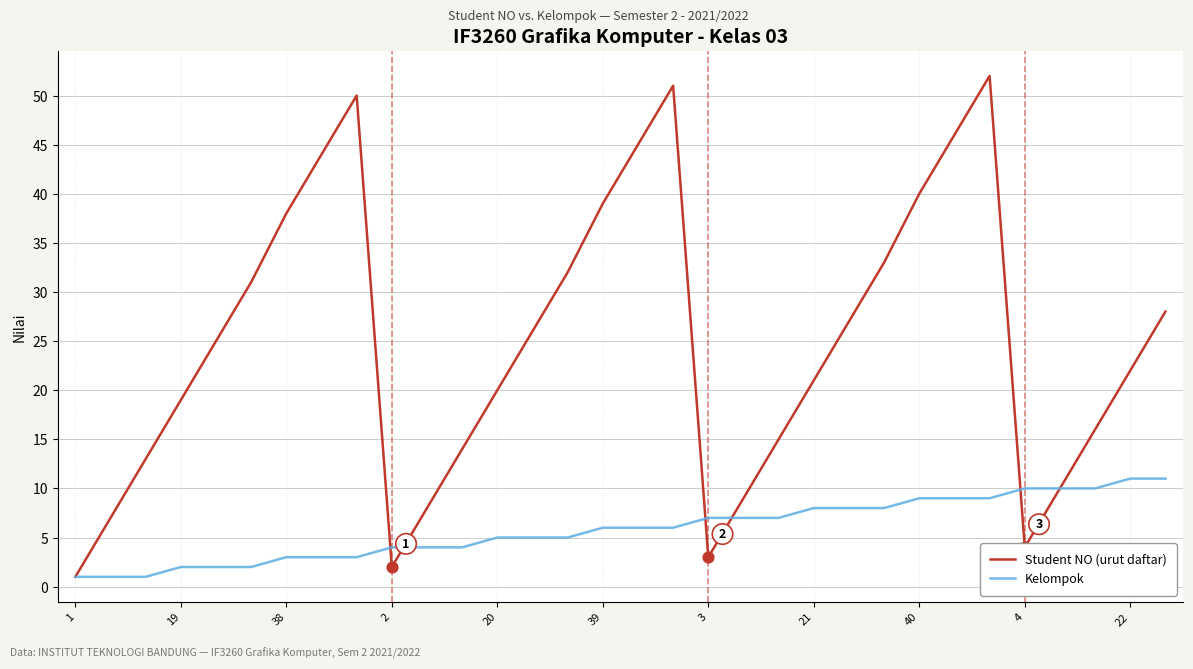

Which series has the largest range (max minus min)?

Student NO (urut daftar)